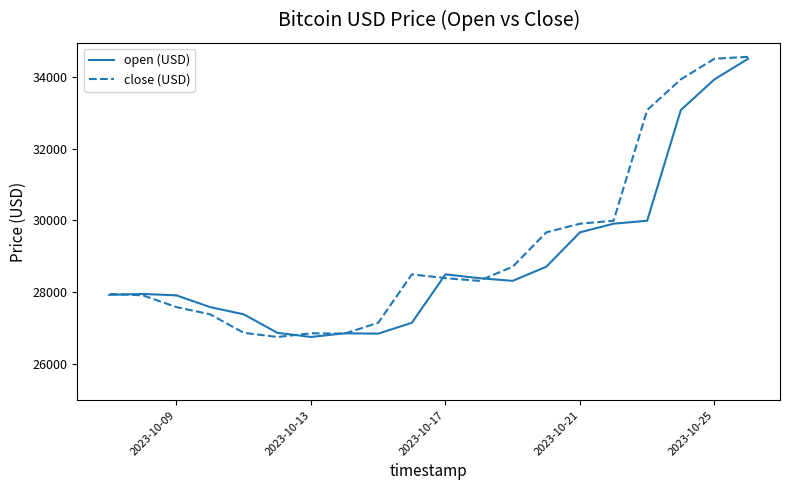

How many lines are shown in the chart?

2